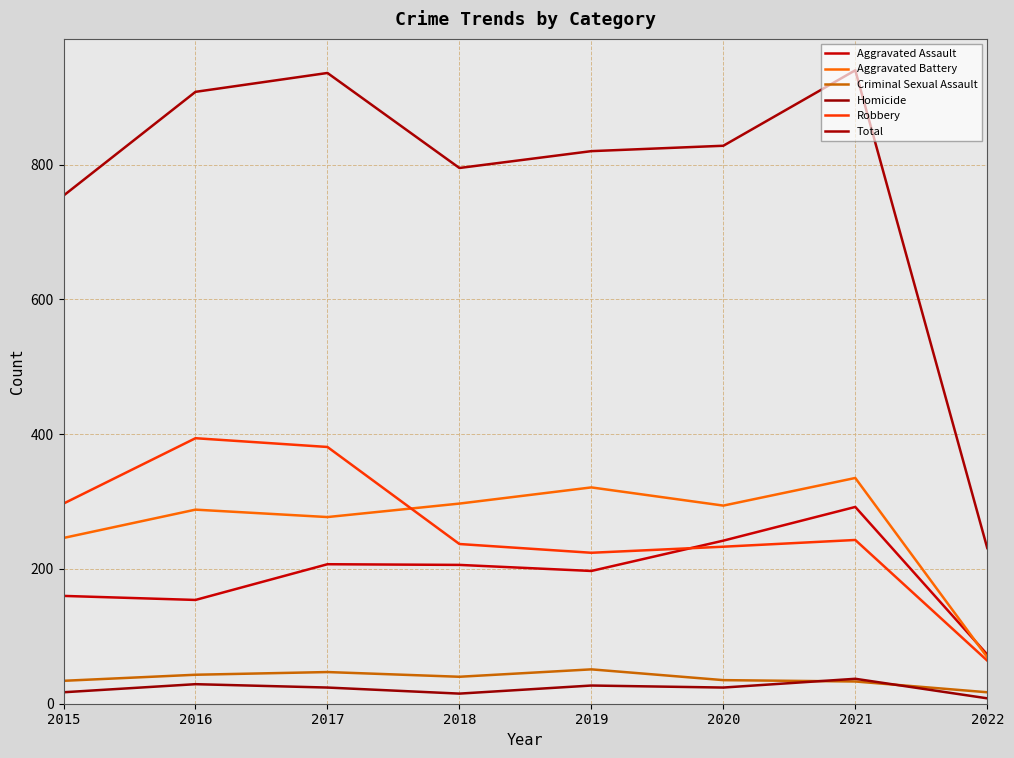

Where is the first local maximum for Aggravated Battery?

2016